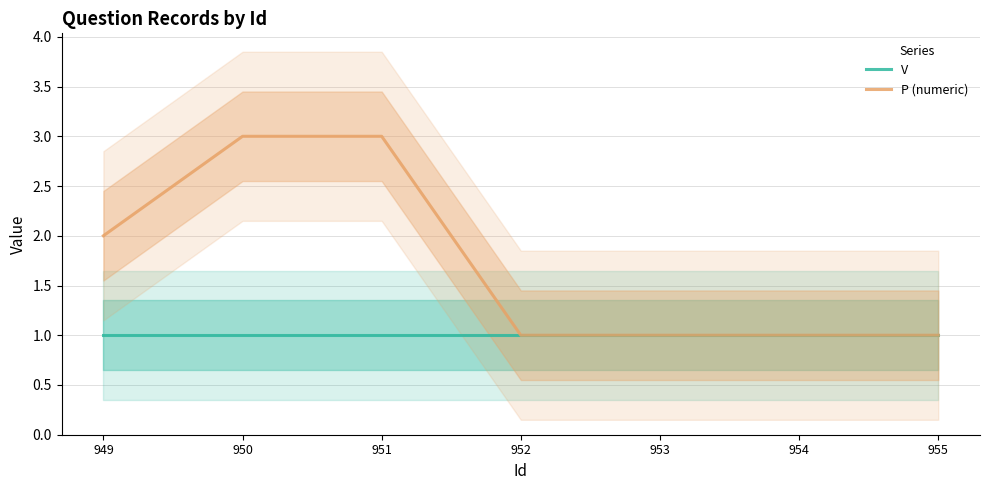

Is this an area chart (filled region under the line)?

No